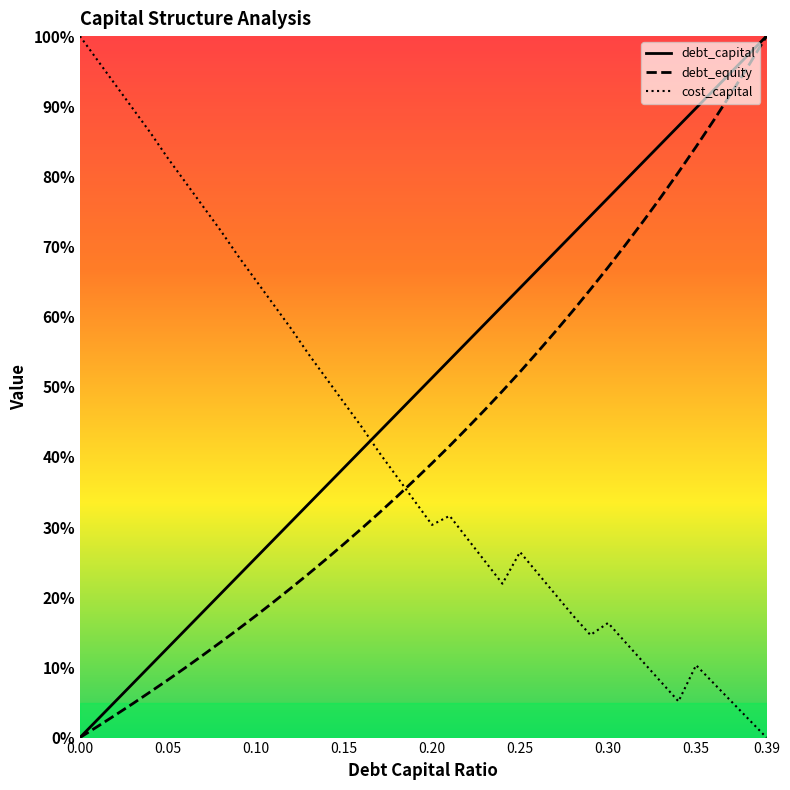

The cost_capital series shows 104.0 at 9. True or false?

False